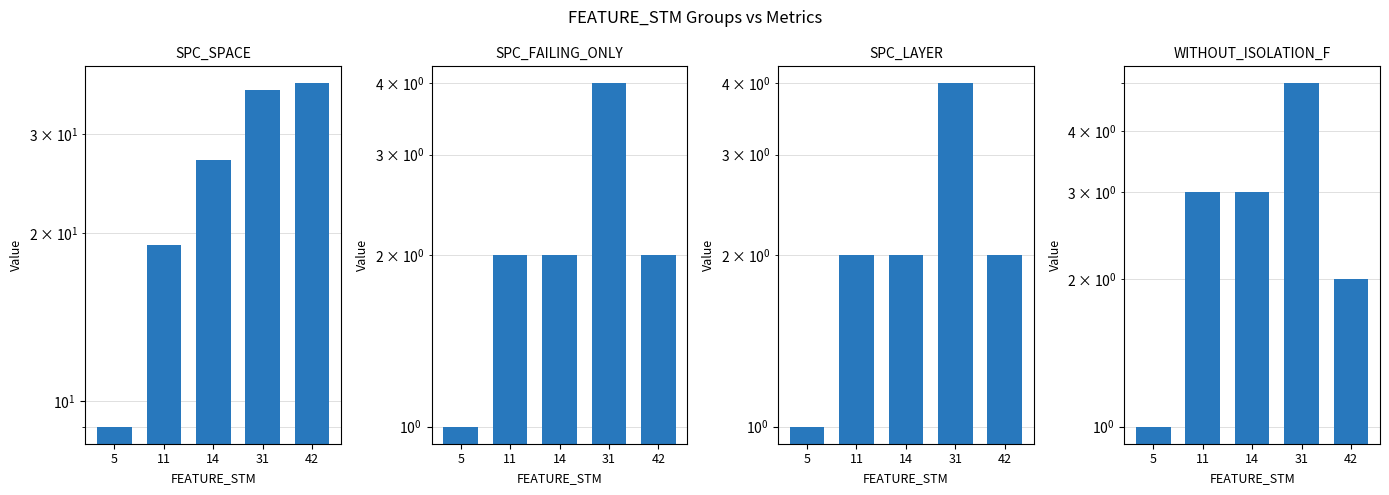

What is the approximate value of SPC_LAYER at 5?

1